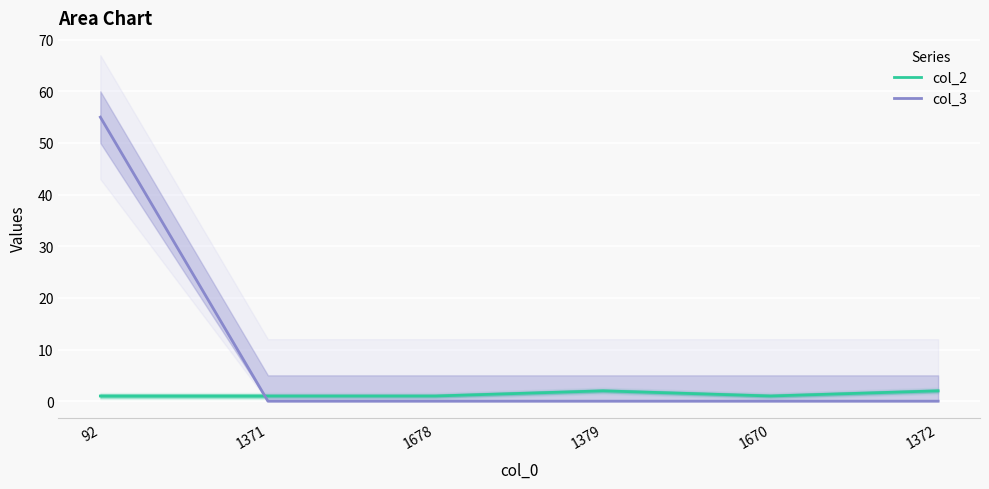

List the series in order of their overall mean, highest first.

col_3, col_2